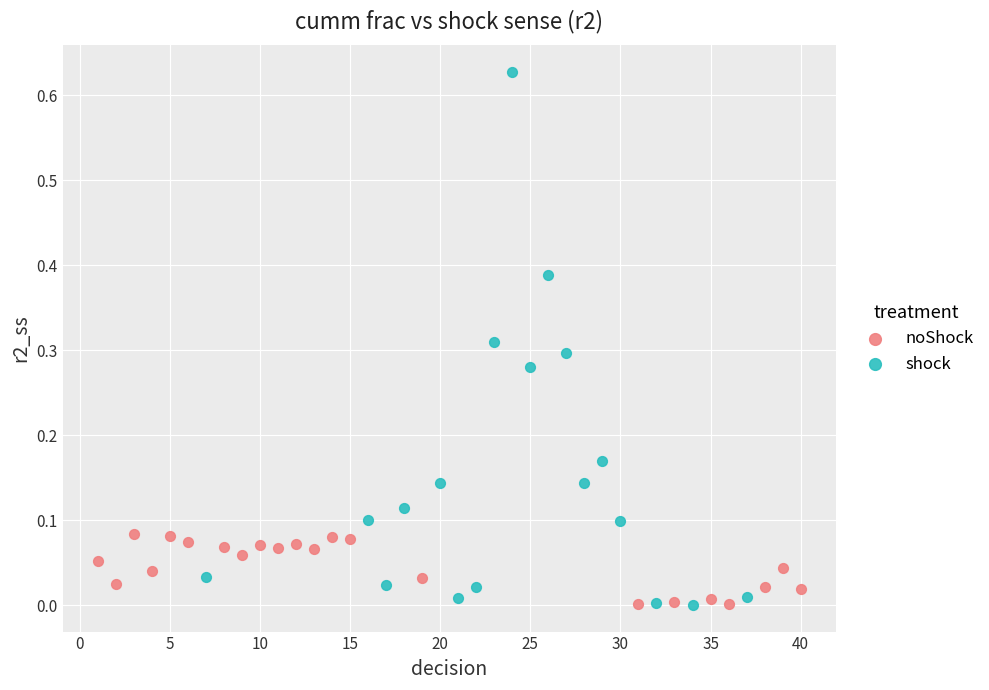

What are all the series names shown in the legend?

noShock, shock